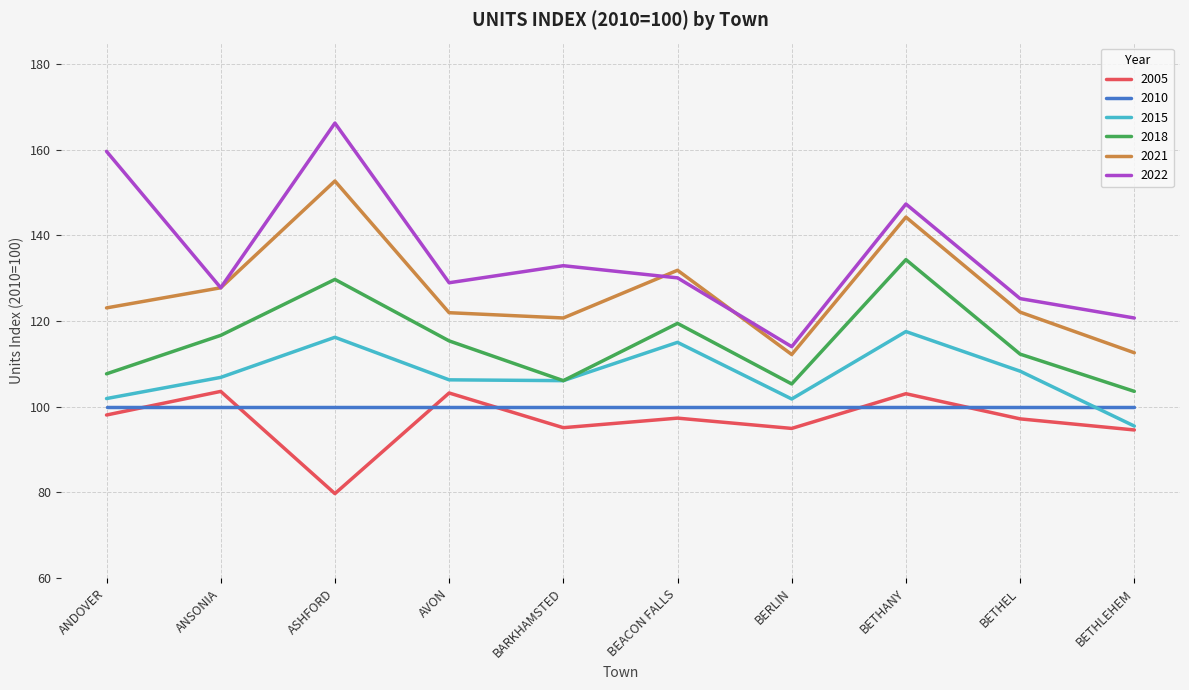

Count the number of categories in the chart.

10